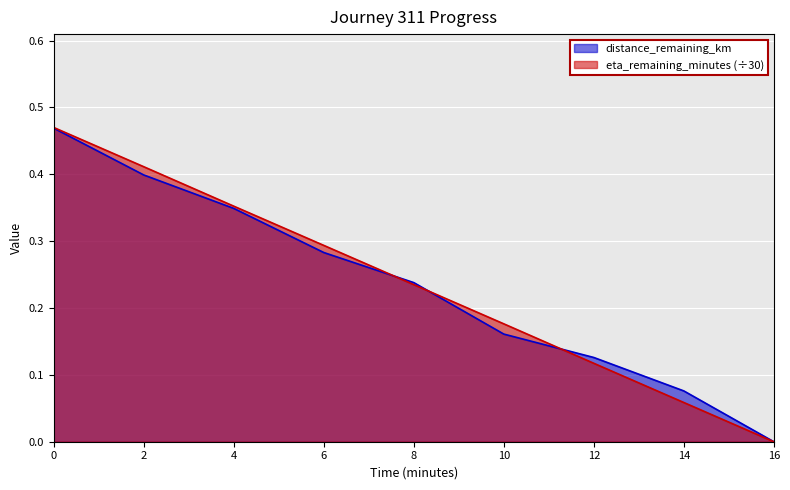

What is the sum of the eta_remaining_minutes values at 14.0 and 0.0?

0.5